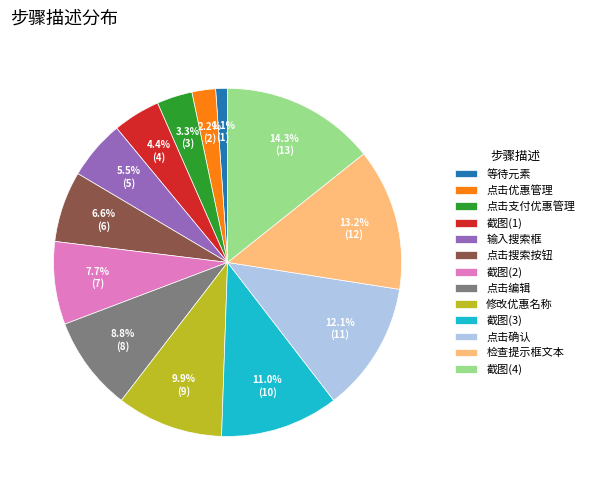

Which category has the biggest portion of the pie?

截图(4)